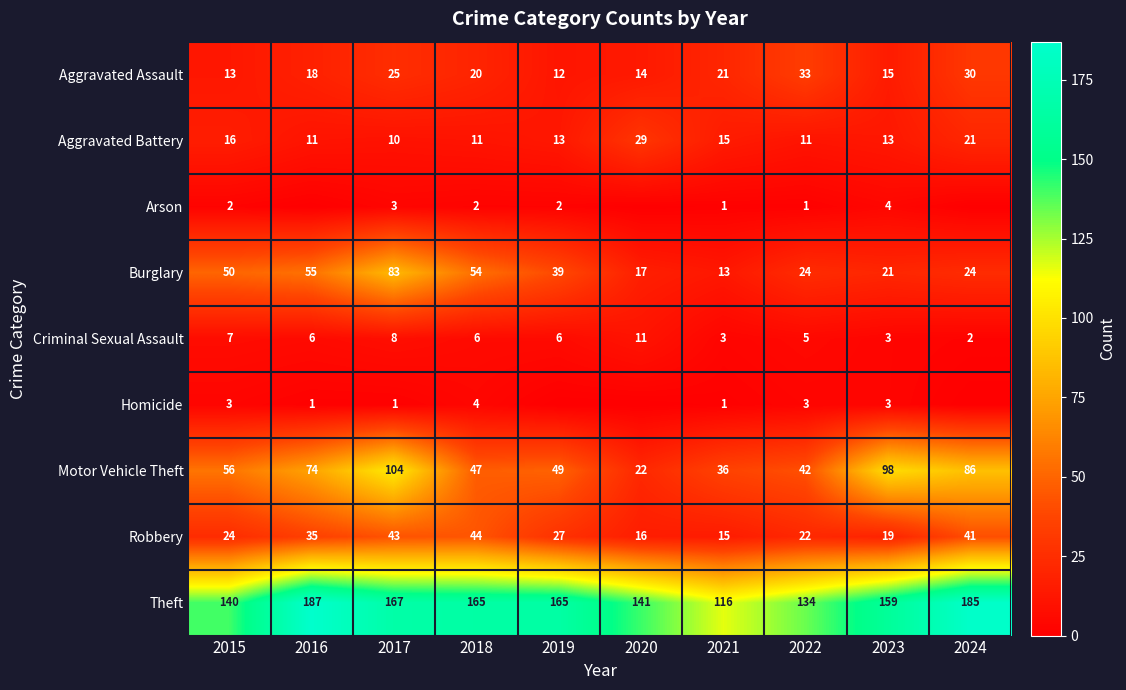

Count the number of categories in the chart.

10